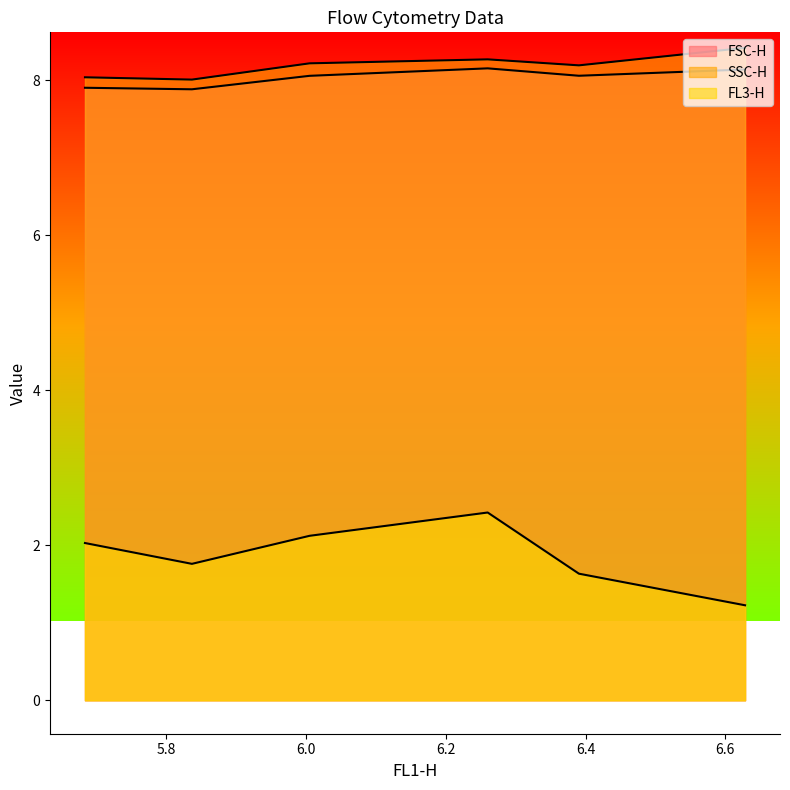

Which series has the widest spread of values?

FL3-H